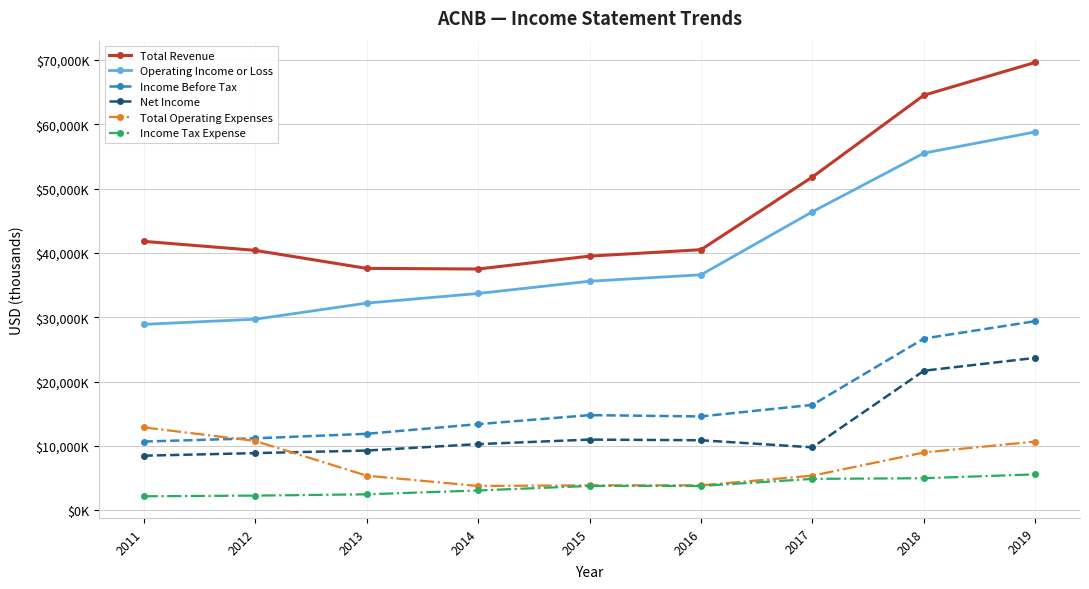

Which label corresponds to the smallest value in the chart?

2011